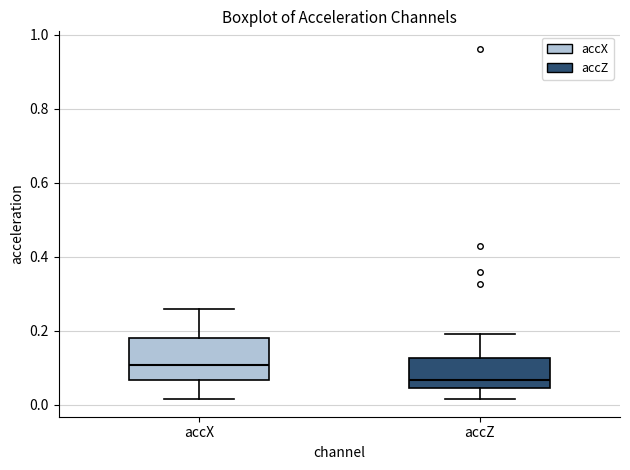

Reading left to right, transcribe this box plot: for each box, give where its median line is, the range the box spans, and where its two whiskers end, as read against the y-axis. The values are not printed on the chart, so give them approximately, as read against the axis.

accX: median 0.10, box 0.06 to 0.18, whiskers 0.02 to 0.26
accZ: median 0.06, box 0.04 to 0.12, whiskers 0.02 to 0.20